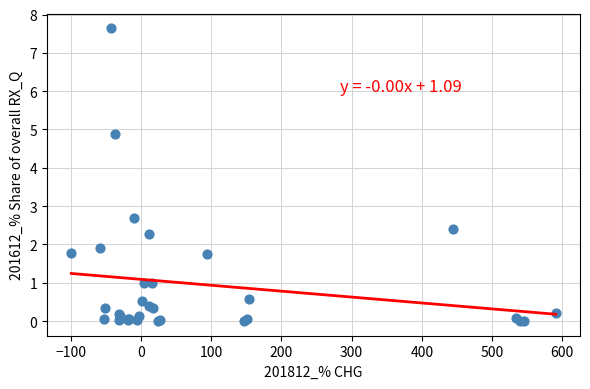

What Y value in the scatter plot is closest to 3?

2.7